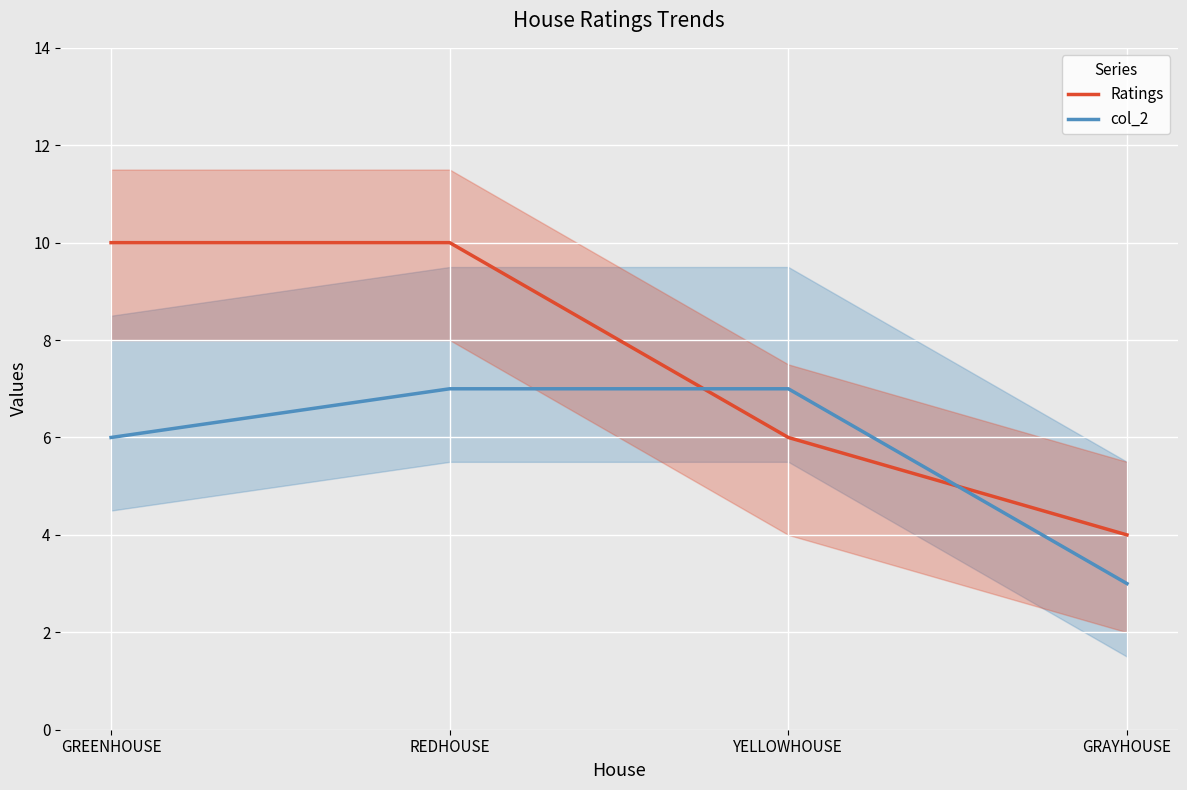

How many values in the col_2 series are below 7?

2